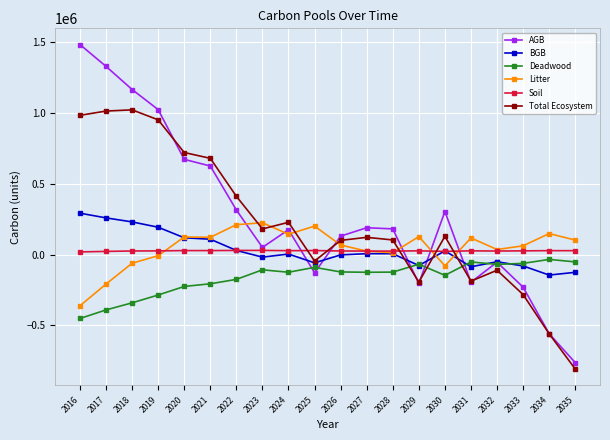

Where is AGB nearest to the value 360256?

2022